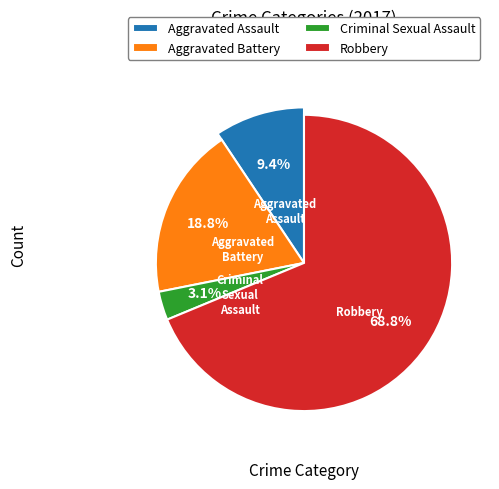

Which category has the smallest portion of the pie?

Criminal Sexual Assault